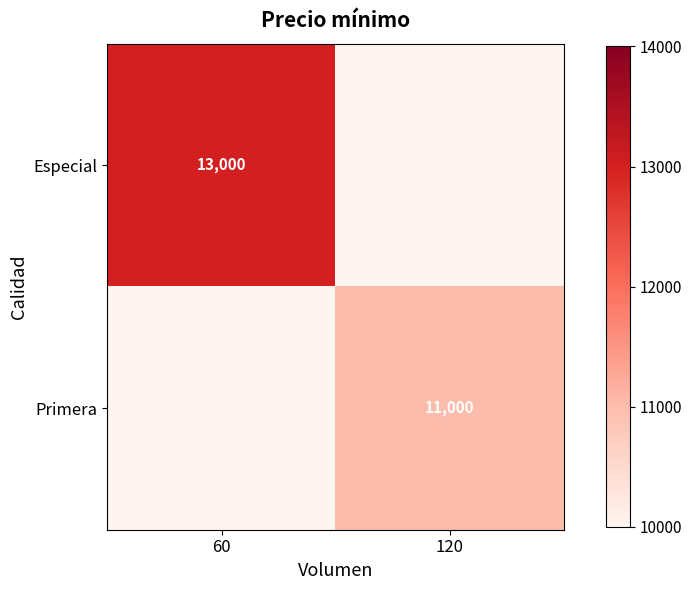

What is the maximum value shown in the chart?

13000.0